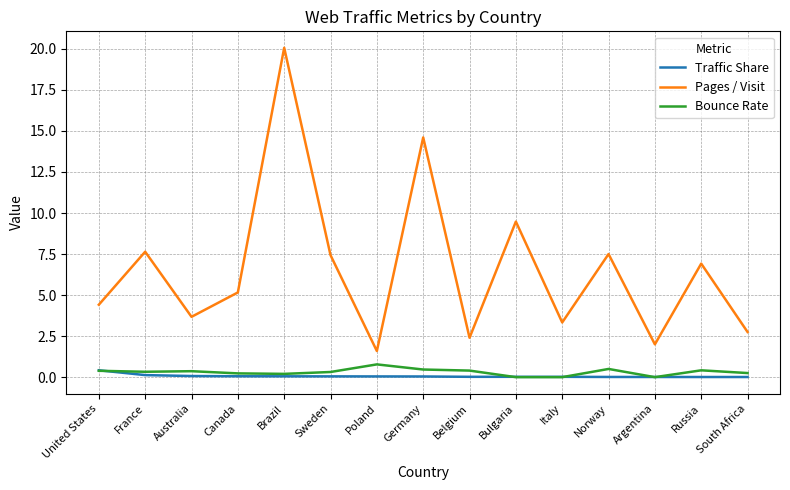

Does the chart have visible grid lines?

Yes